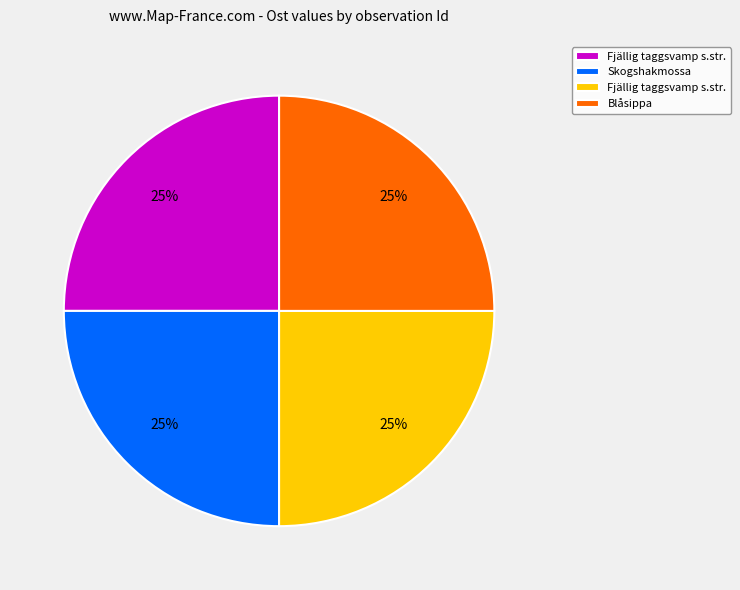

Is there a majority slice in this chart?

No